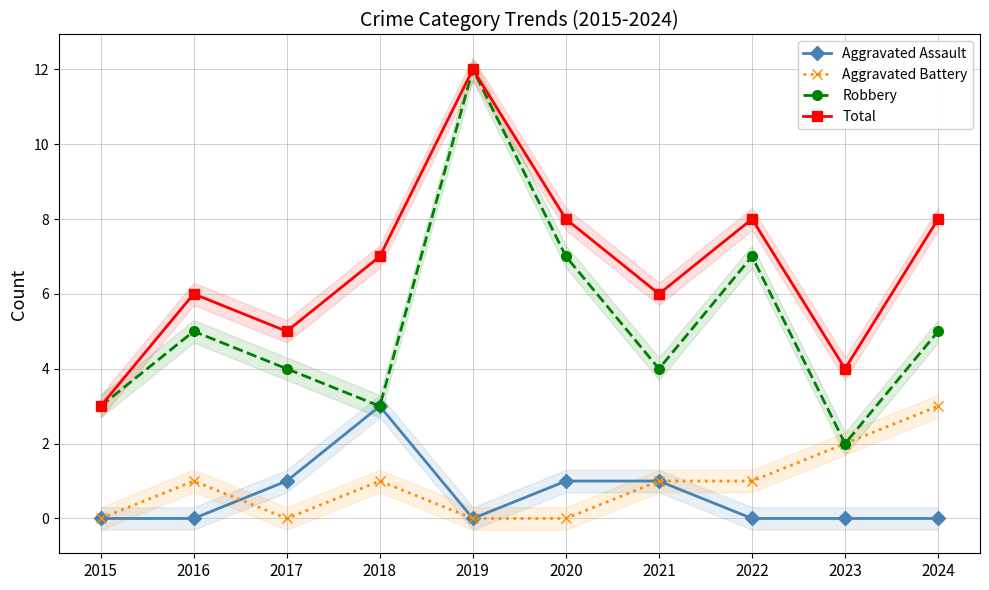

At which label is Robbery closest to 7?

2020